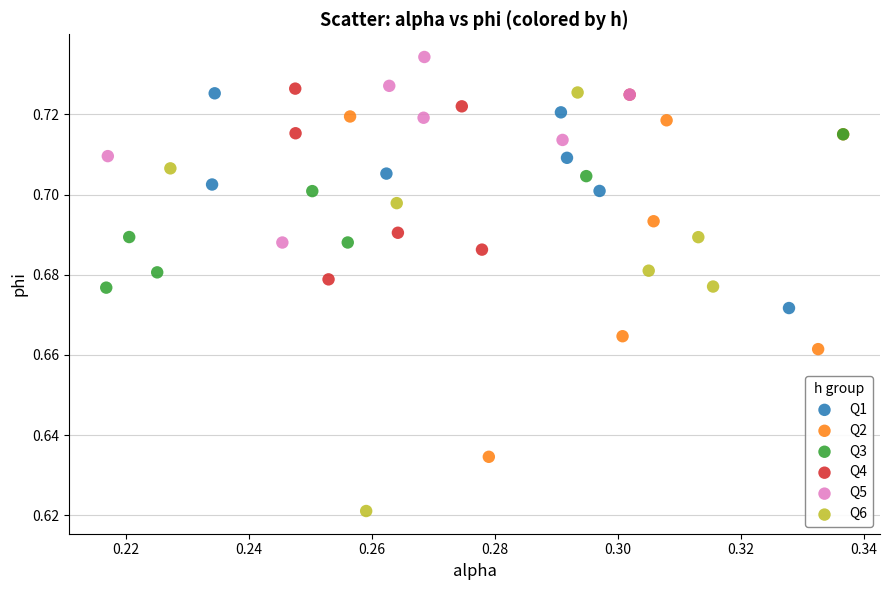

What are all the series names shown in the legend?

Q1, Q2, Q3, Q4, Q5, Q6